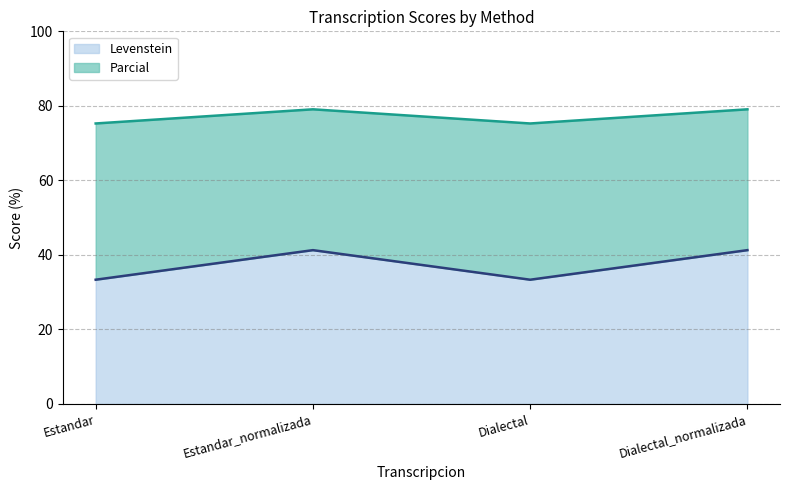

Where is Parcial nearest to the value 77?

Estandar